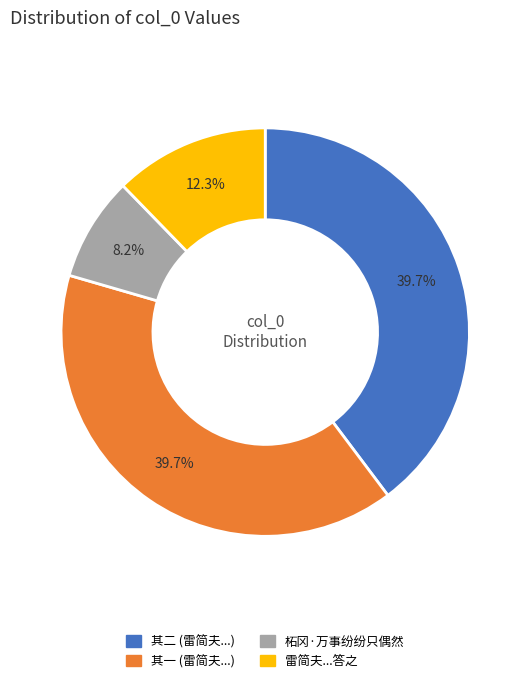

Count the number of slices in the pie.

4